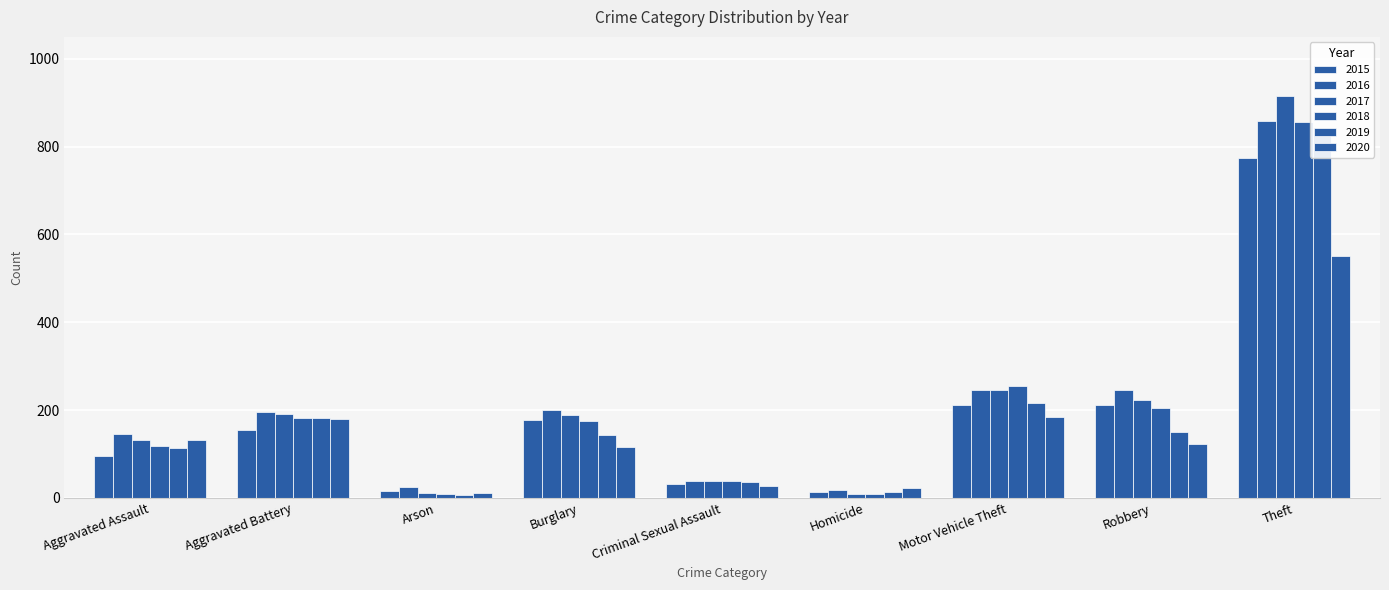

Reading right to left, list all the values displayed in this chart.

2015: Theft=774	Robbery=212	Motor Vehicle Theft=211	Homicide=13	Criminal Sexual Assault=31	Burglary=178	Arson=15	Aggravated Battery=154	Aggravated Assault=95
2016: Theft=858	Robbery=247	Motor Vehicle Theft=245	Homicide=18	Criminal Sexual Assault=39	Burglary=201	Arson=25	Aggravated Battery=196	Aggravated Assault=146
2017: Theft=916	Robbery=224	Motor Vehicle Theft=247	Homicide=8	Criminal Sexual Assault=39	Burglary=189	Arson=12	Aggravated Battery=191	Aggravated Assault=131
2018: Theft=856	Robbery=204	Motor Vehicle Theft=256	Homicide=8	Criminal Sexual Assault=38	Burglary=176	Arson=8	Aggravated Battery=183	Aggravated Assault=119
2019: Theft=841	Robbery=150	Motor Vehicle Theft=216	Homicide=14	Criminal Sexual Assault=37	Burglary=143	Arson=6	Aggravated Battery=182	Aggravated Assault=113
2020: Theft=551	Robbery=124	Motor Vehicle Theft=184	Homicide=22	Criminal Sexual Assault=28	Burglary=116	Arson=12	Aggravated Battery=180	Aggravated Assault=131